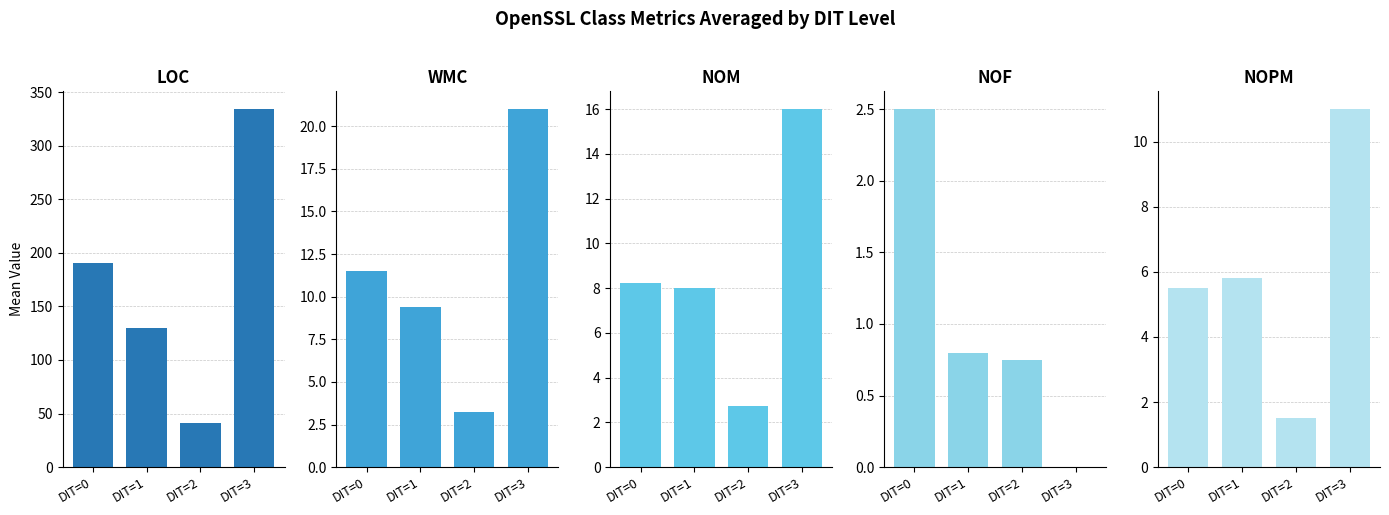

Which series has the largest range (max minus min)?

LOC